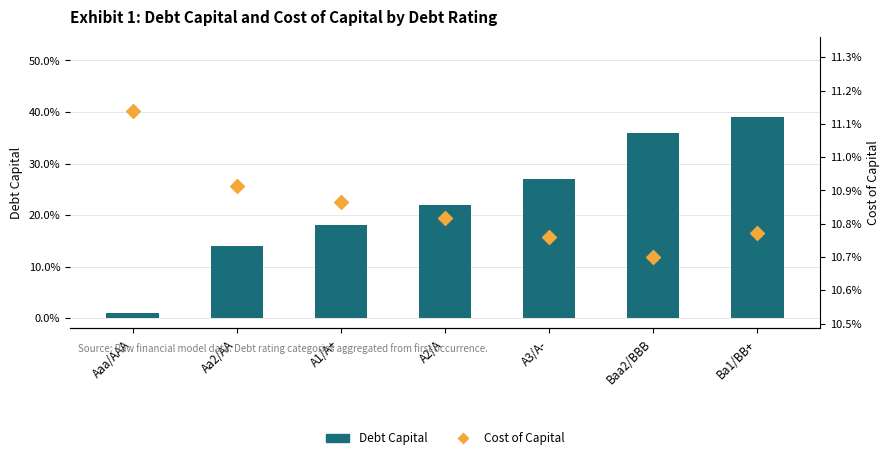

Which series reaches the minimum Y coordinate?

Debt Capital